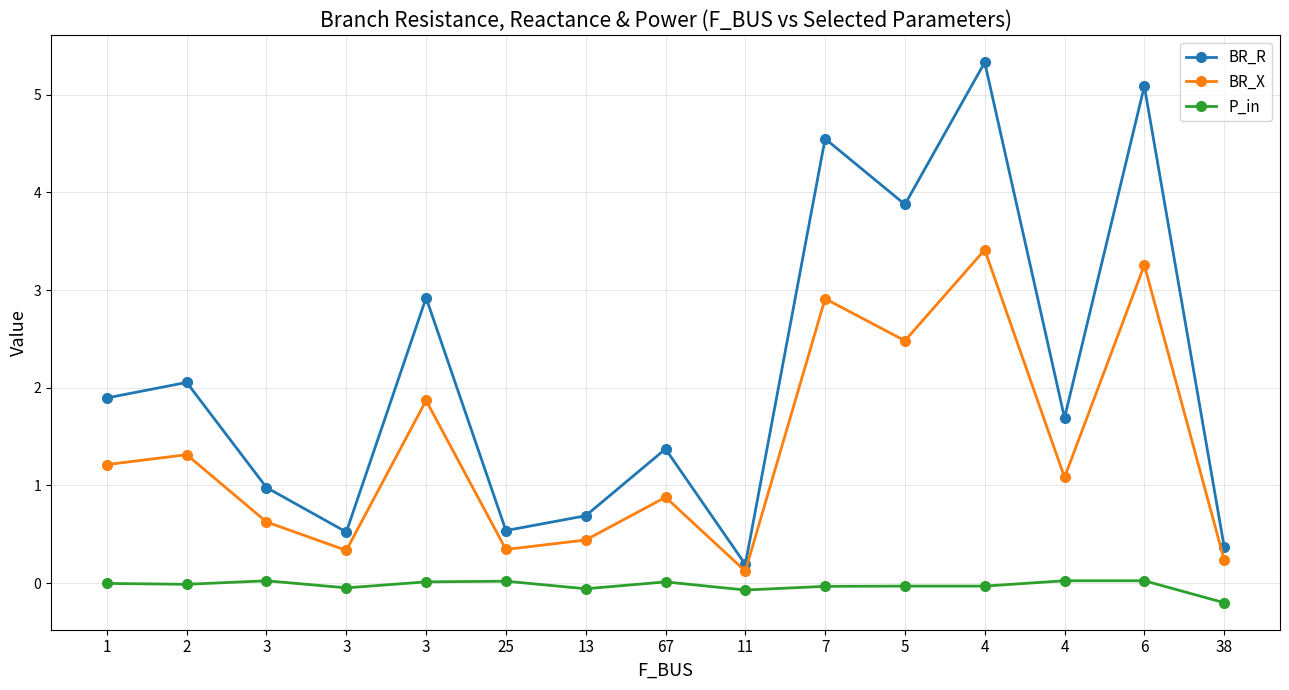

What is the difference between the highest and lowest values at 67?

1.4